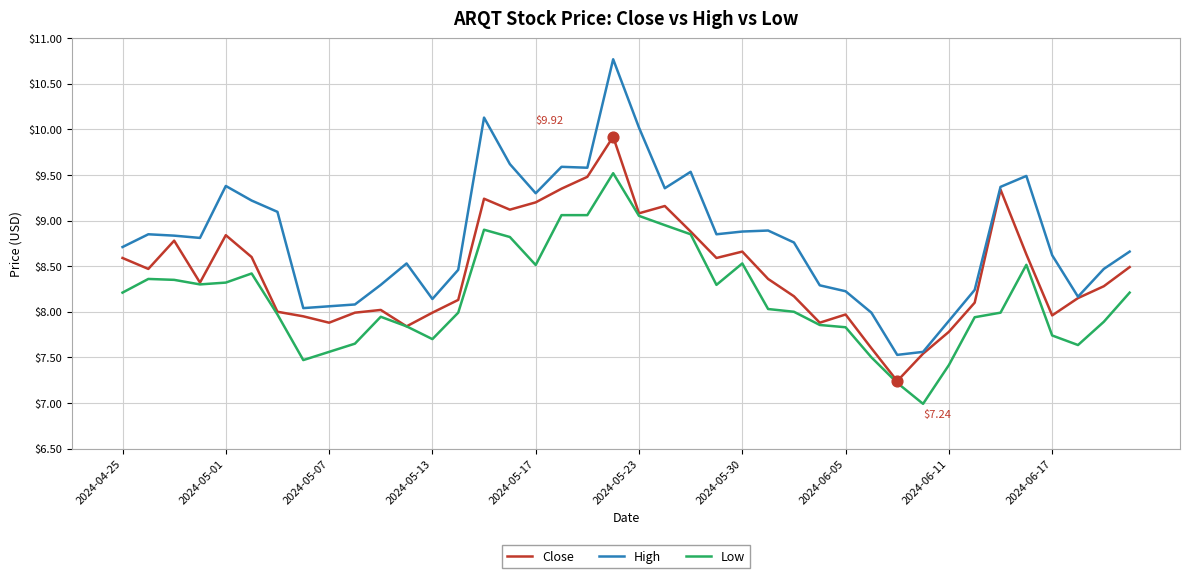

At how many categories does at least one series exceed 7?

40